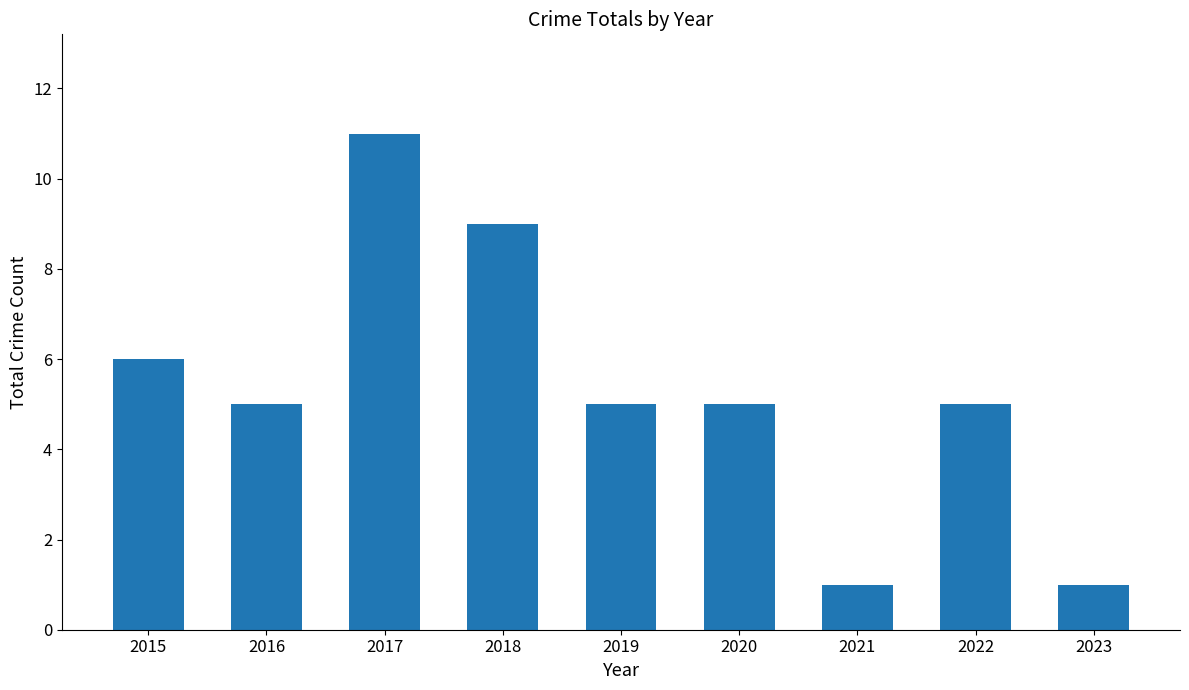

What value does the data have at 2021?

1